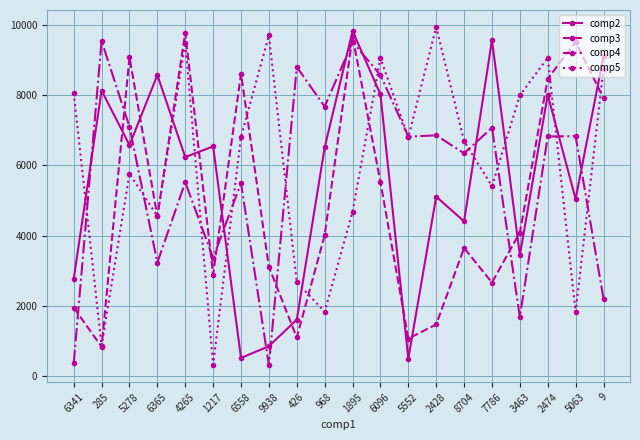

What is the approximate value of comp3 at 7786?

2662